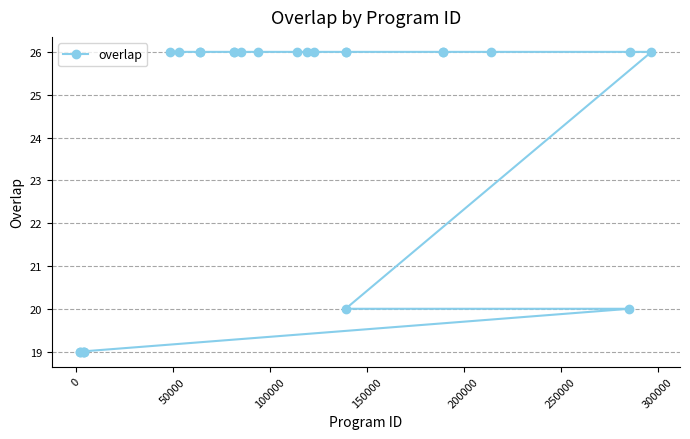

What is the minimum value shown in the chart?

19